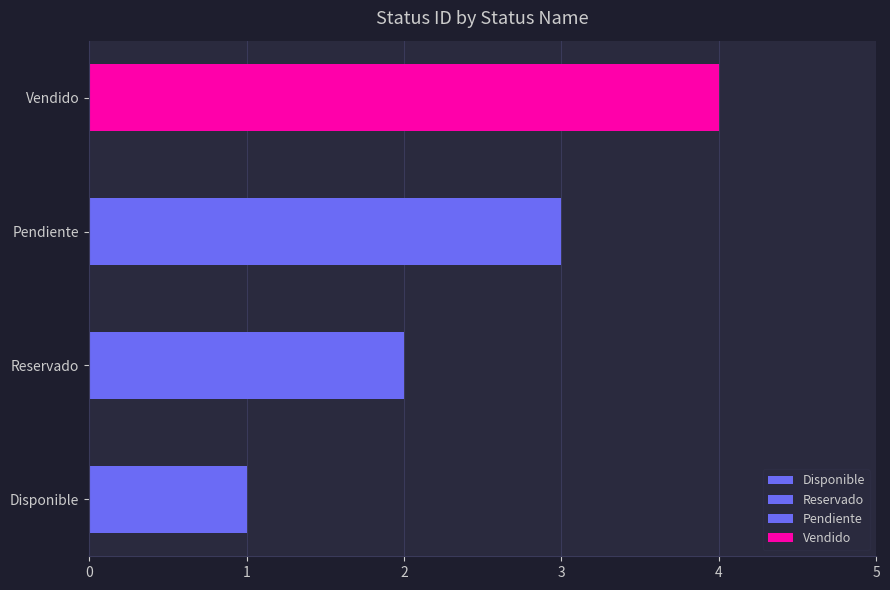

What is the label of the 2nd bar from the left?

Reservado